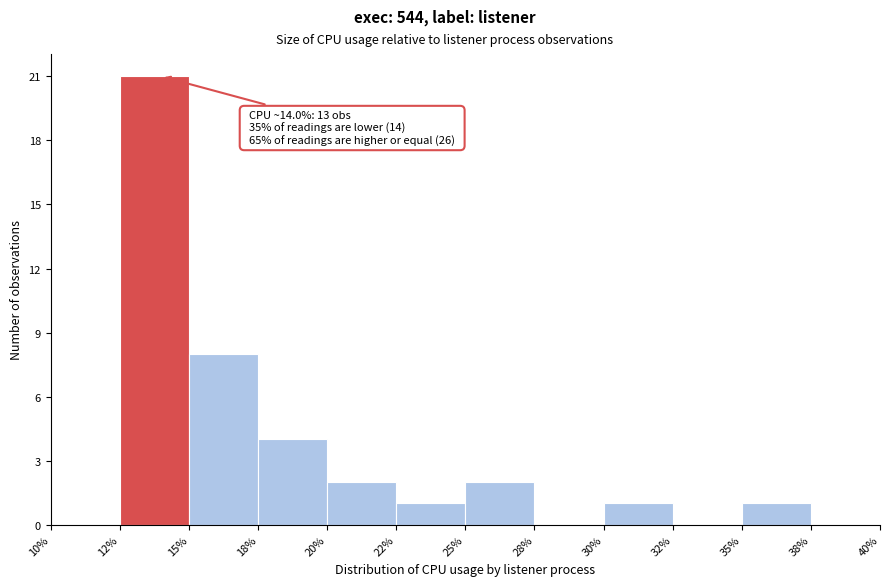

Reading right to left, list all the values displayed in this chart.

38%=0	35%=1	32%=0	30%=1	28%=0	25%=2	22%=1	20%=2	18%=4	15%=8	12%=21	10%=0